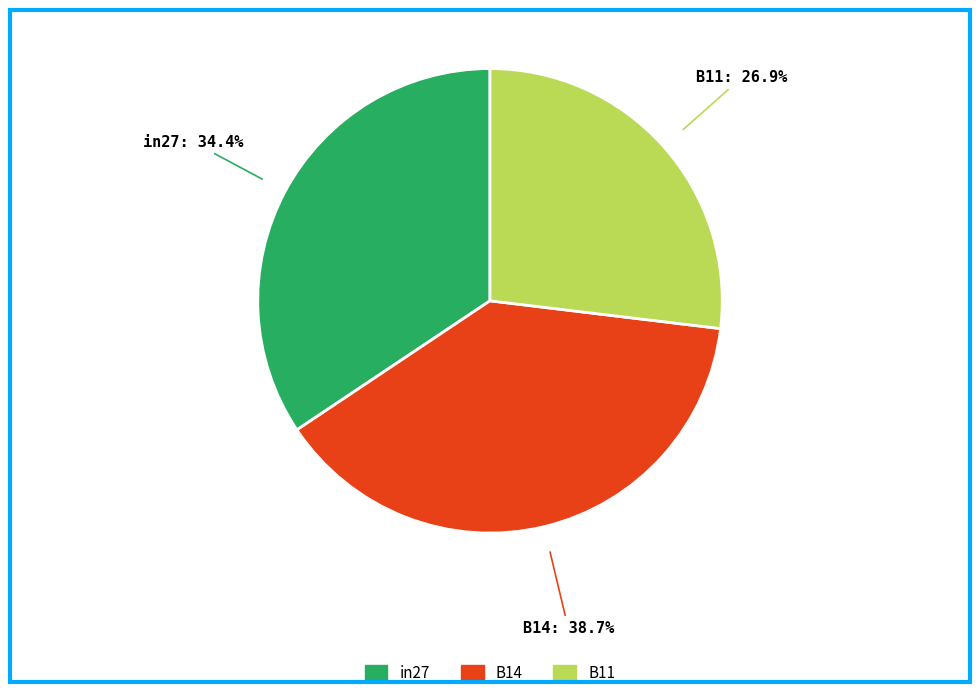

True or false: in27 accounts for 47% of the total.

False